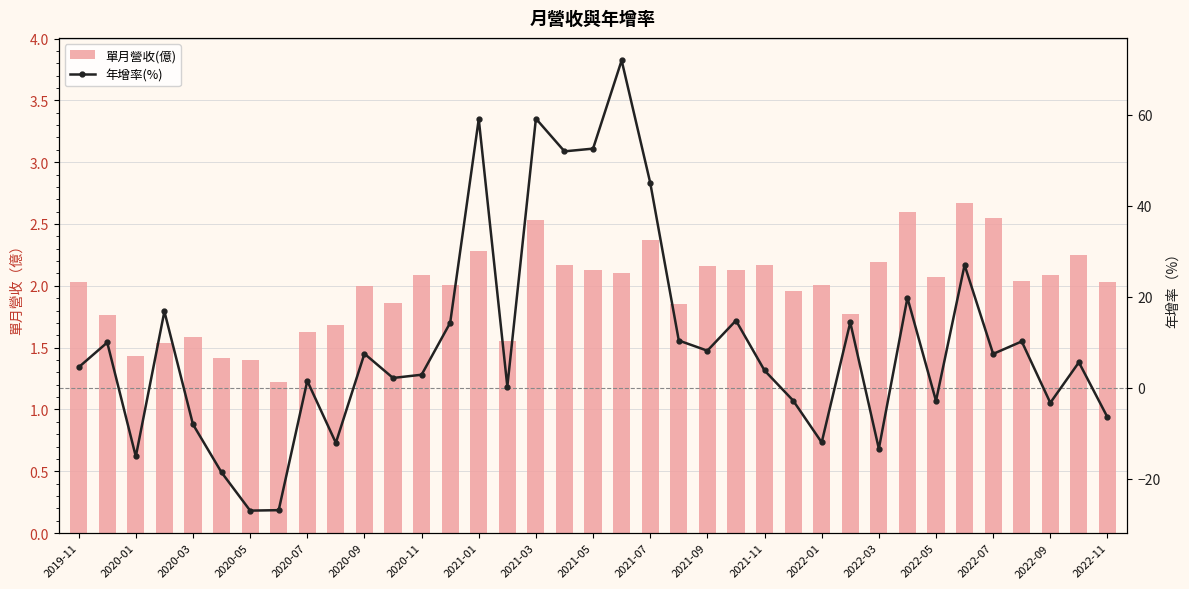

What is the maximum value for 單月營收(億)?

2.7